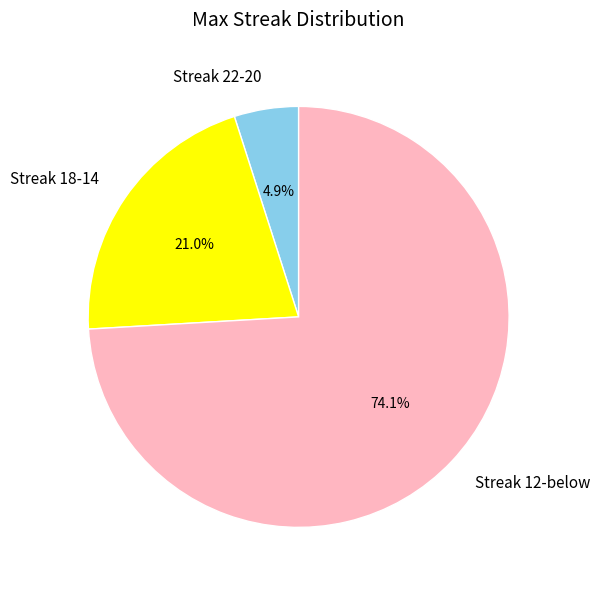

Is there a majority slice in this chart?

Yes